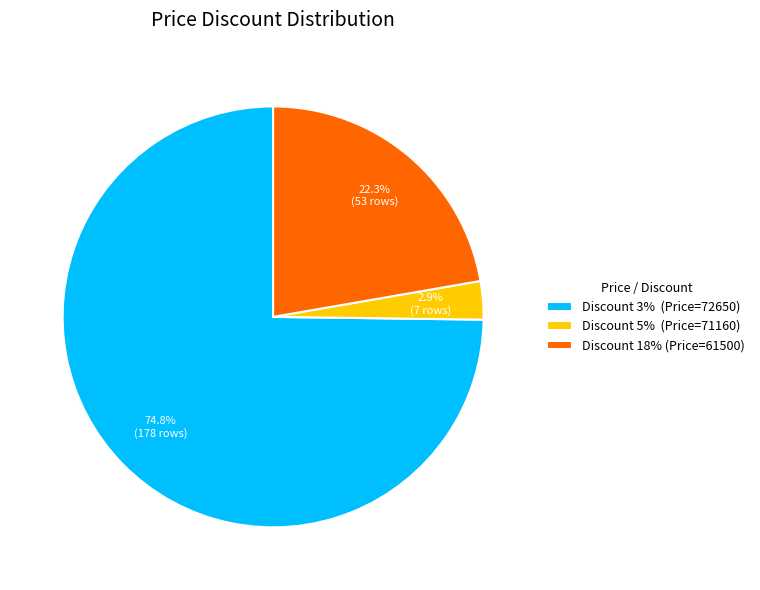

Combined, do Discount 3% (Price=72650) and Discount 5% (Price=71160) account for over 50%?

Yes